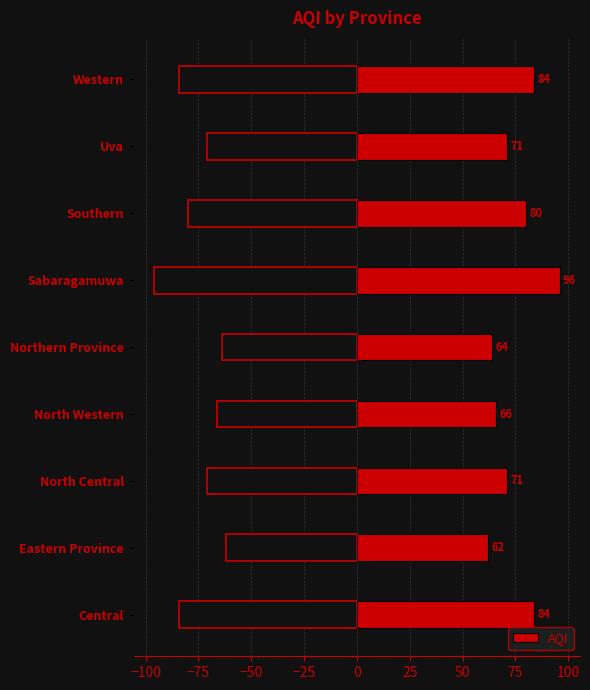

What is the maximum value for AQI?

96